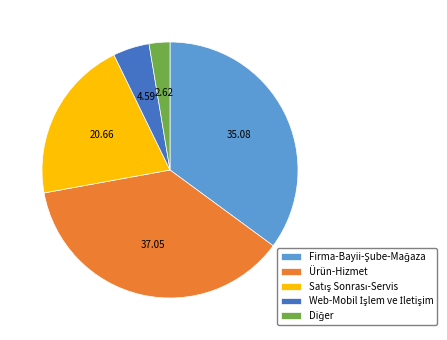

Which slice is the largest?

Ürün-Hizmet